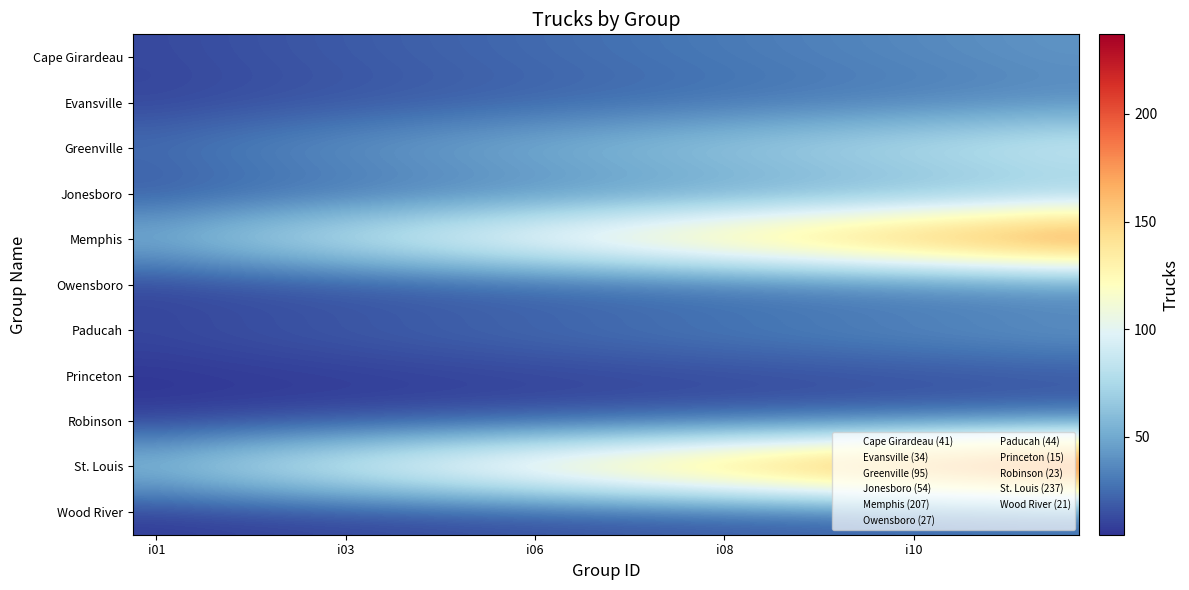

Which series has the largest range (max minus min)?

St. Louis